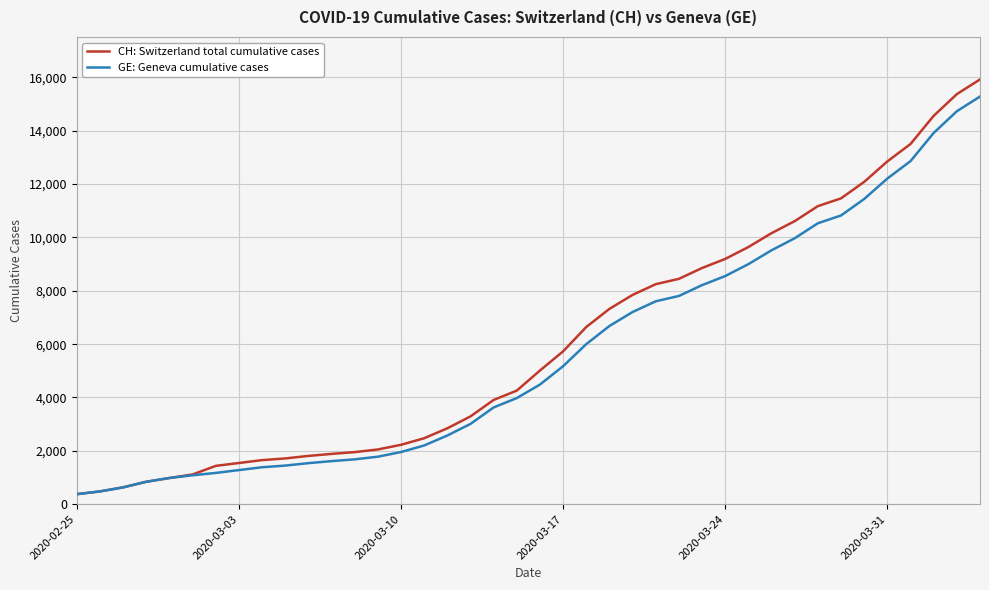

Which series has the widest spread of values?

CH: Switzerland total cumulative cases